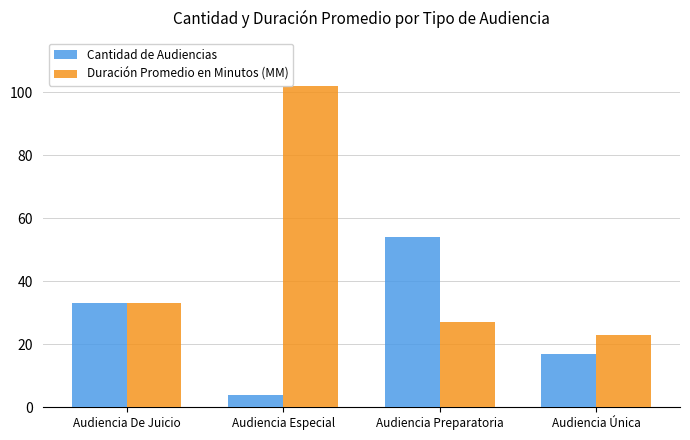

What position from the left is Audiencia Especial?

2